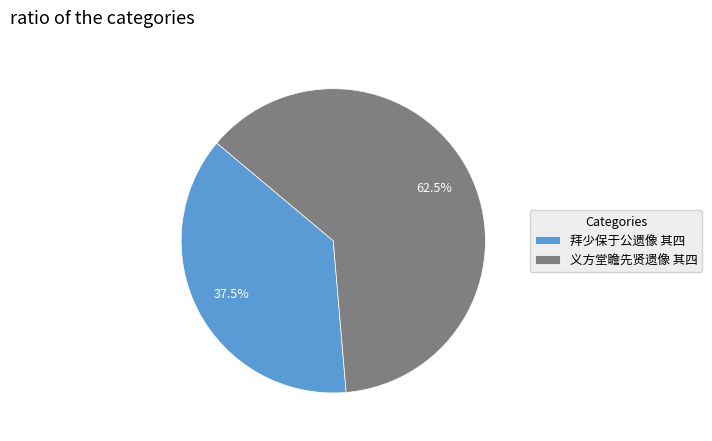

How many slices are in this pie chart?

2